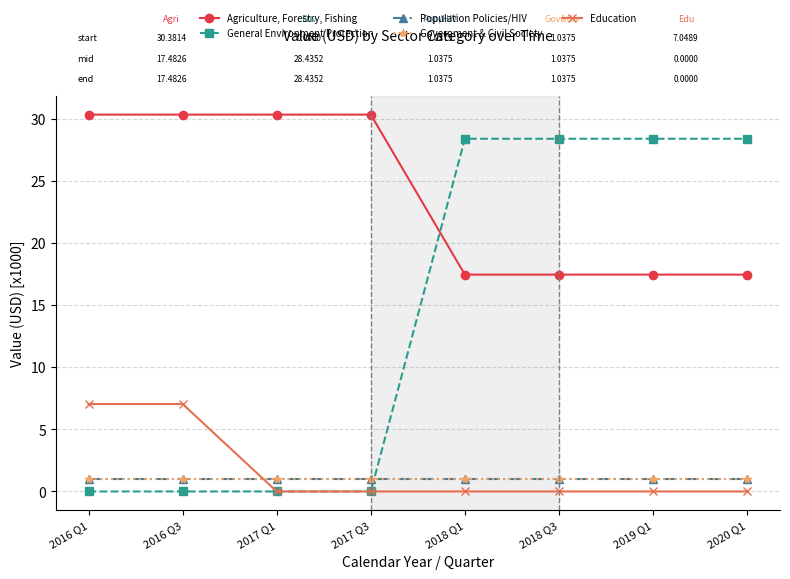

Which series has the largest total across all categories?

Agriculture, Forestry, Fishing